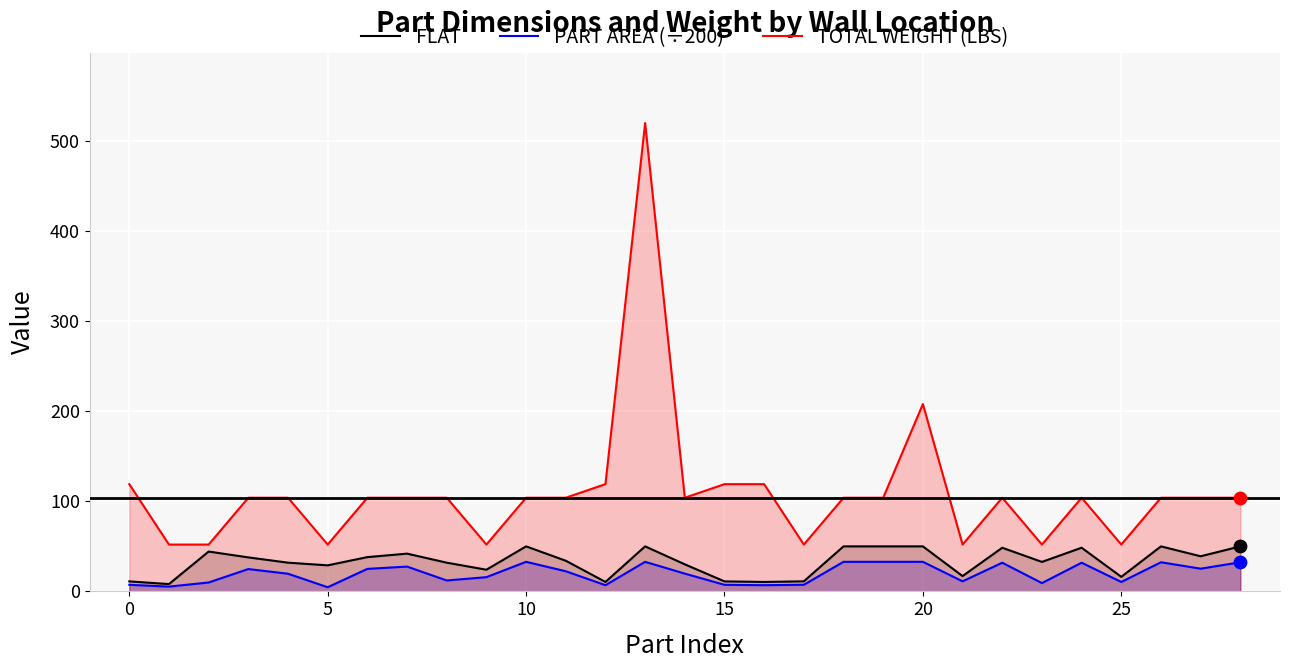

Is the value of FLAT at 25 greater than the value of PART AREA (÷200) at 17?

Yes